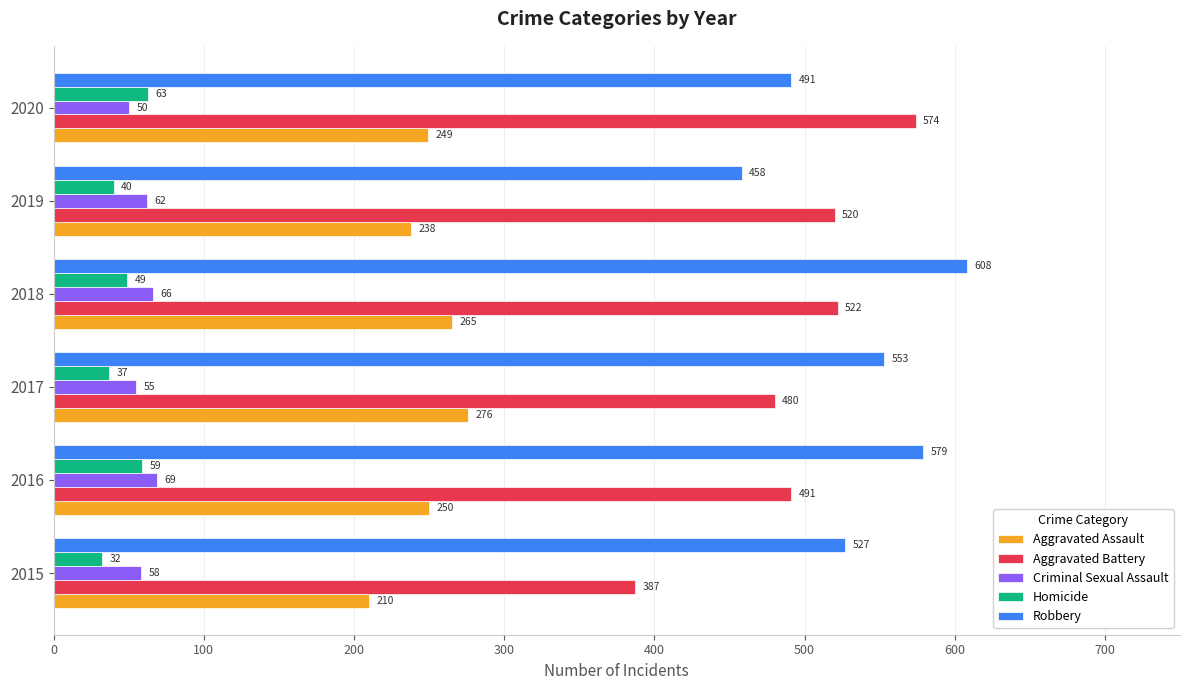

At which category is the sum across all series the highest?

2018